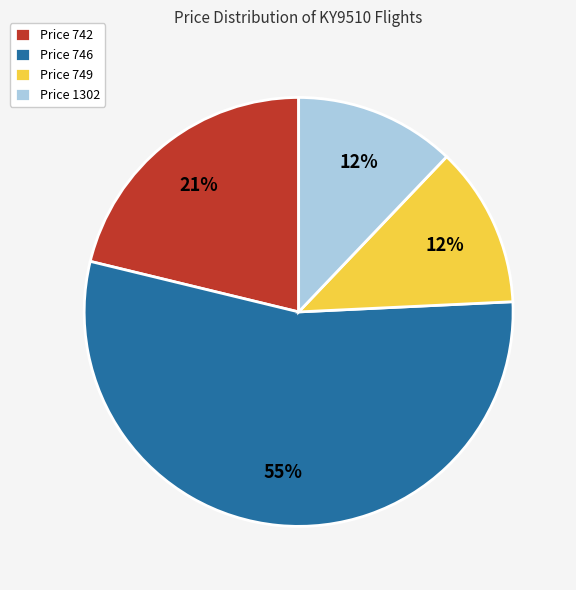

Is it true that Price 749 is 12% of the pie?

True